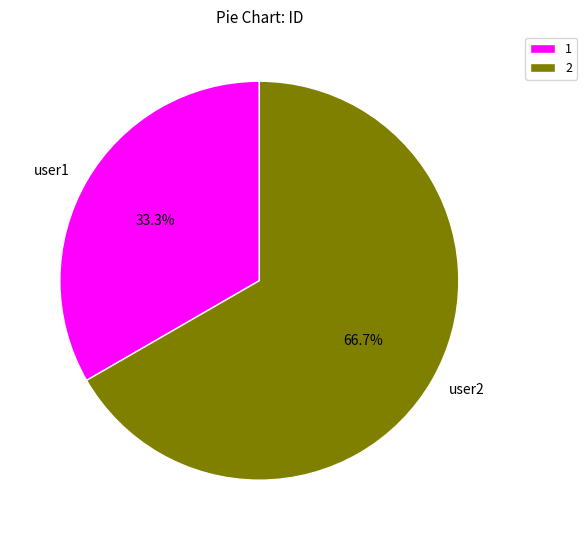

To the nearest percent, what portion does user1 represent?

33%